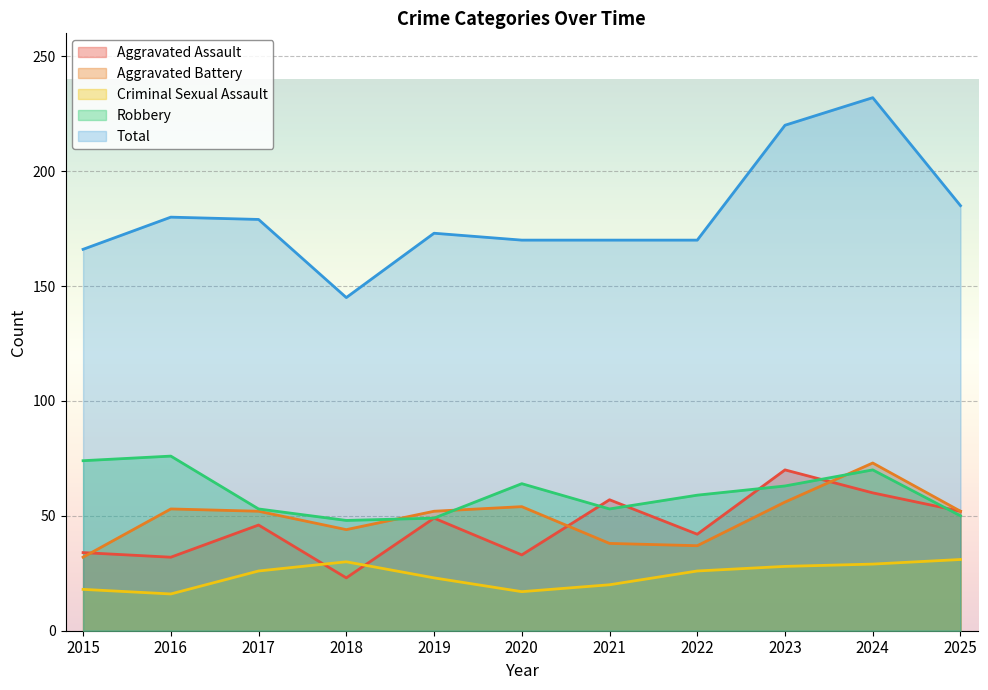

Rank the series by their maximum value, from highest to lowest.

Total, Robbery, Aggravated Battery, Aggravated Assault, Criminal Sexual Assault